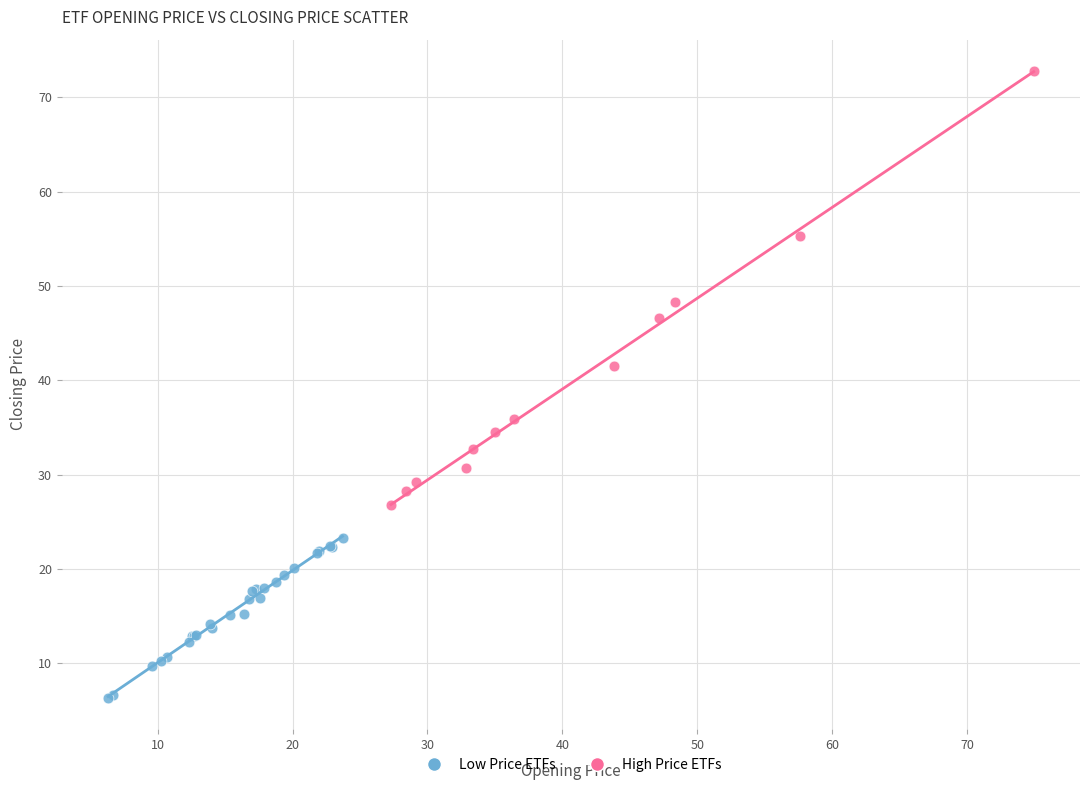

What are all the series names shown in the legend?

Low Price ETFs, High Price ETFs